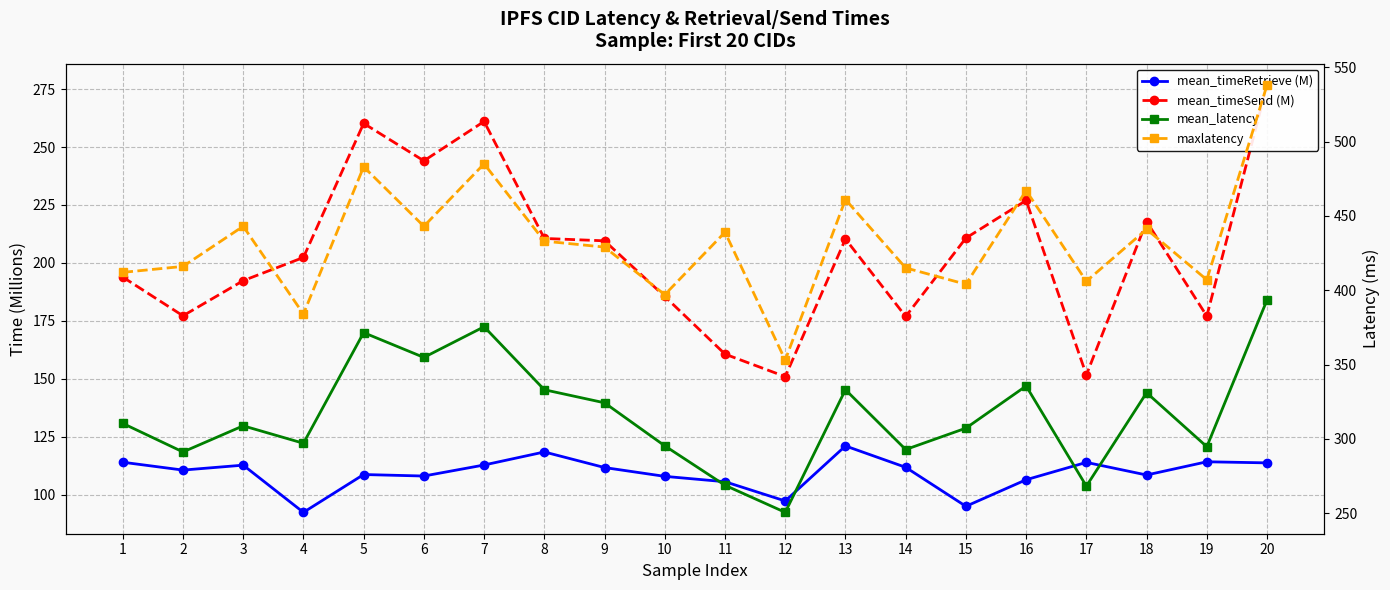

True or false: mean_timeRetrieve (M) and mean_timeSend (M) intersect in this chart.

False